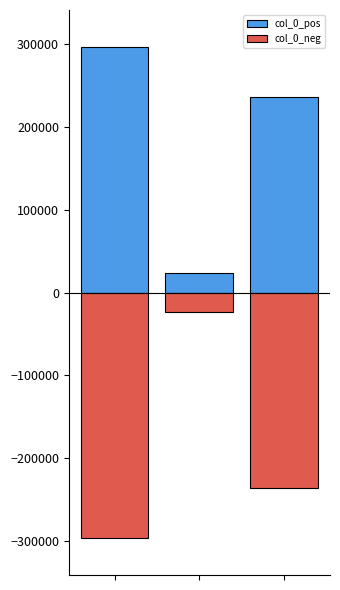

What is the value of the col_0_neg bar at the 1st from the left?

-296626